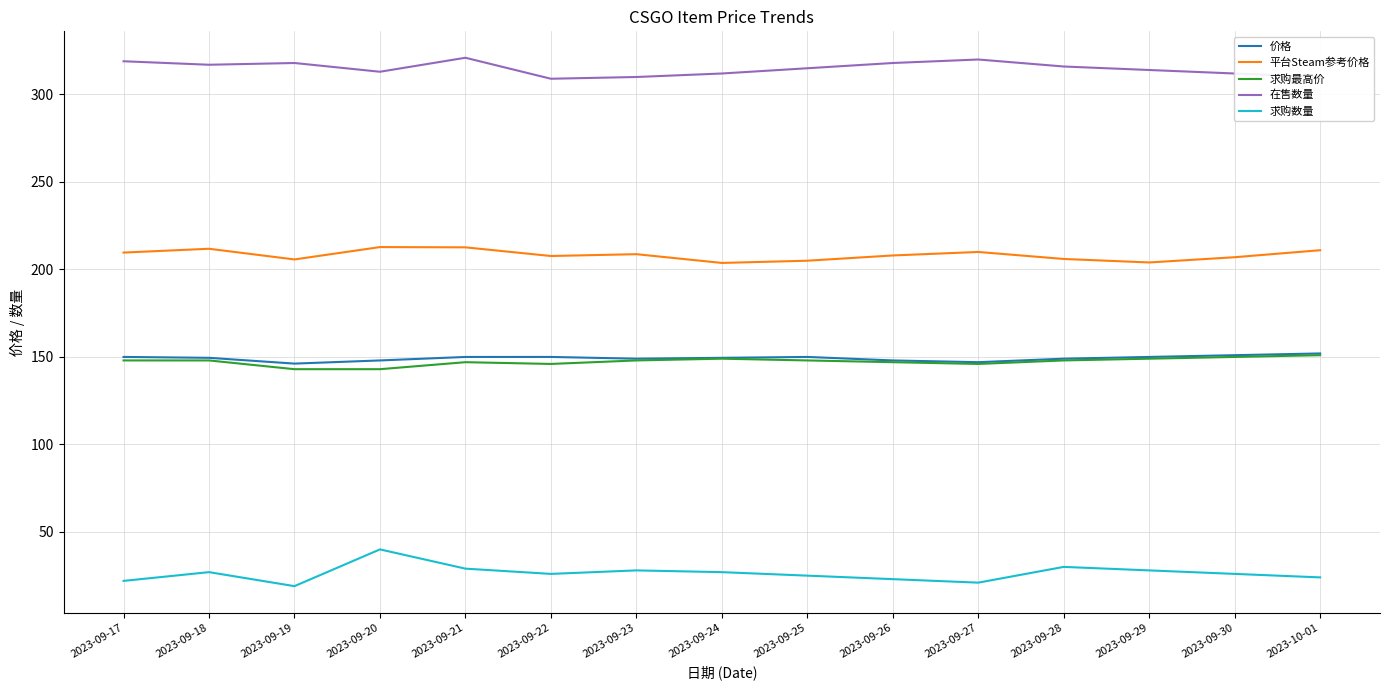

What are all the series names shown in the legend?

价格, 平台Steam参考价格, 求购最高价, 在售数量, 求购数量